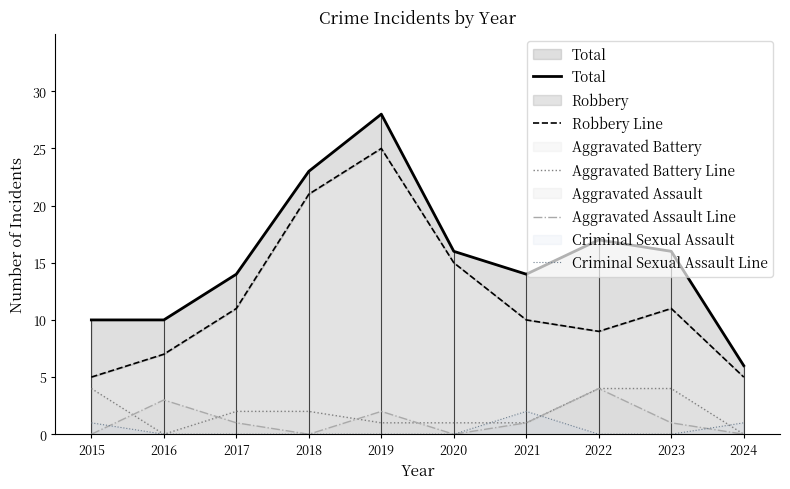

At how many categories does at least one series exceed 1?

10